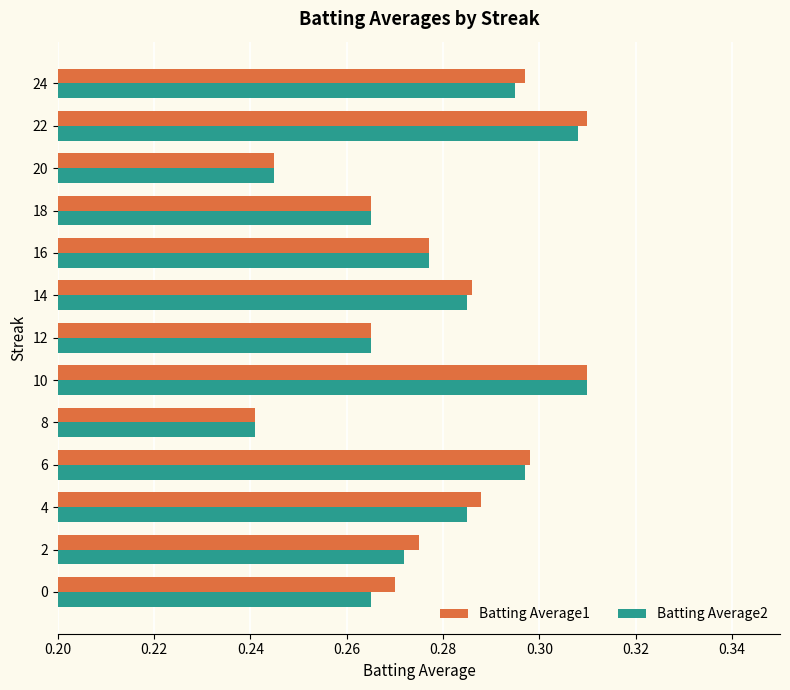

Which series has the widest spread of values?

Batting Average1